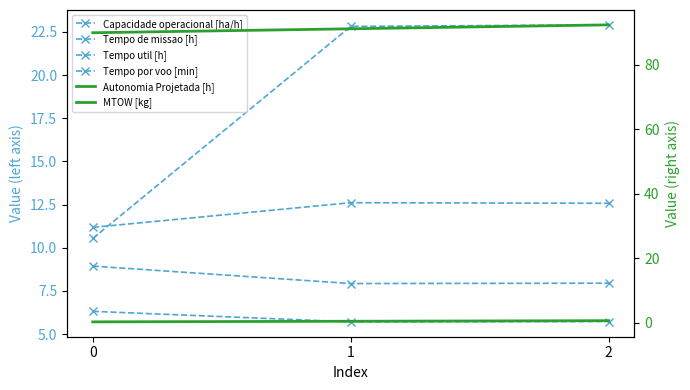

What is the greatest value displayed?

92.3